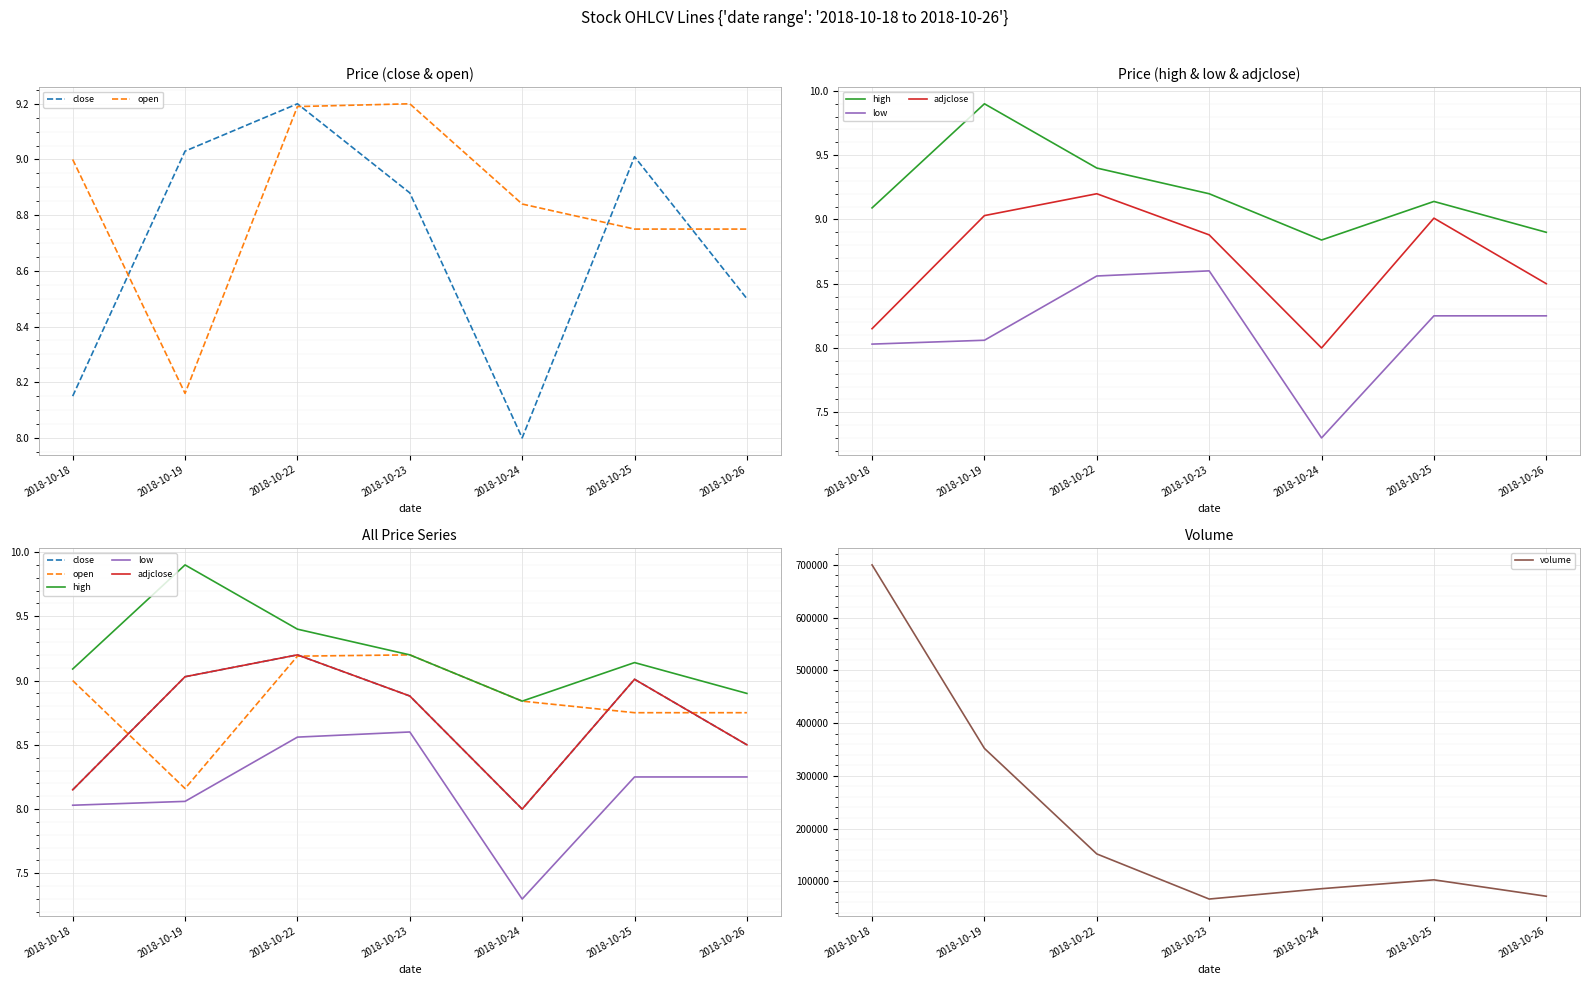

At how many categories does at least one series exceed 563471?

1